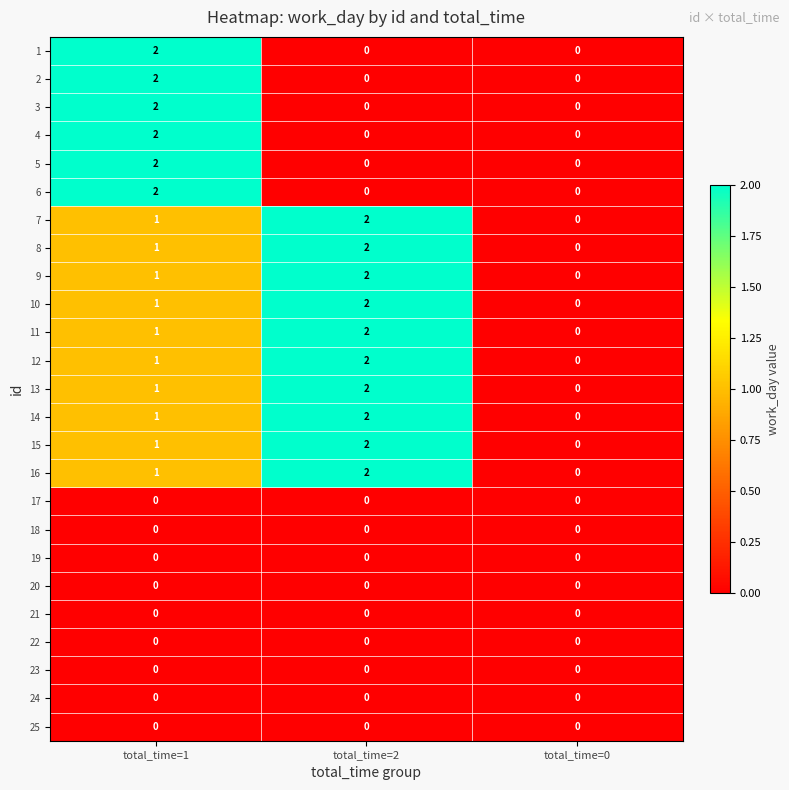

Which category has the highest value in the 2 series?

total_time=1